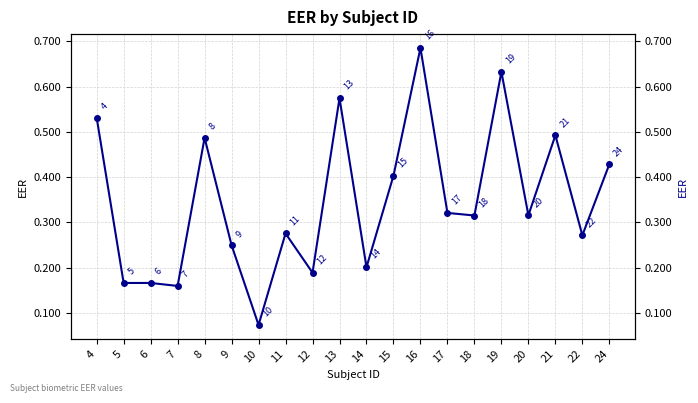

What is the change in value from 12 to 16?

+0.5